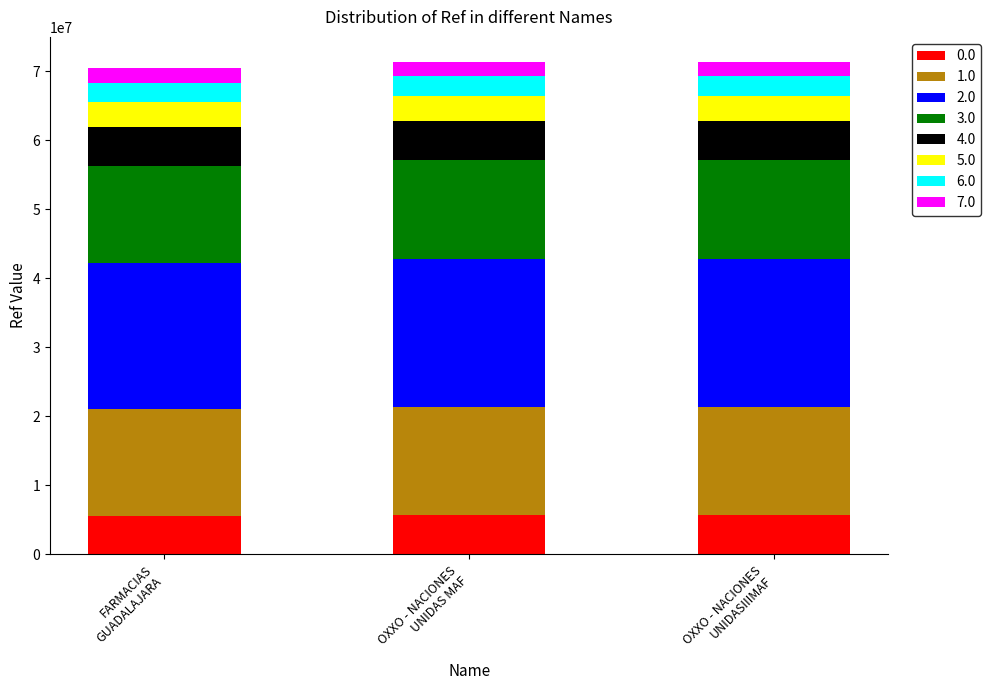

How many data points in 0.0 are less than 5709755?

1